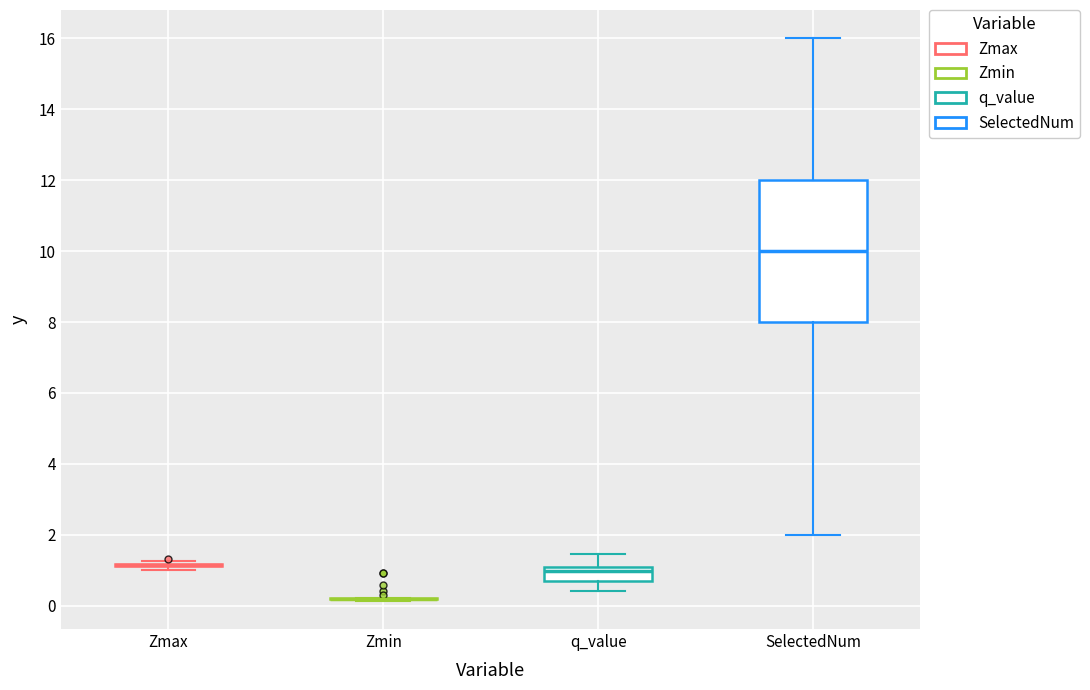

Reading left to right, transcribe this box plot: for each box, give where its median line is, the range the box spans, and where its two whiskers end, as read against the y-axis. The values are not printed on the chart, so give them approximately, as read against the axis.

Zmax: box collapsed to a line at 1.2, whiskers 1.0 to 1.2
Zmin: box collapsed to a line at 0.2, whiskers 0.2 to 0.2
q_value: median 1.0 (just below the box's upper edge), box 0.8 to 1.0, whiskers 0.4 to 1.4
SelectedNum: median 10.0, box 8.0 to 12.0, whiskers 2.0 to 16.0